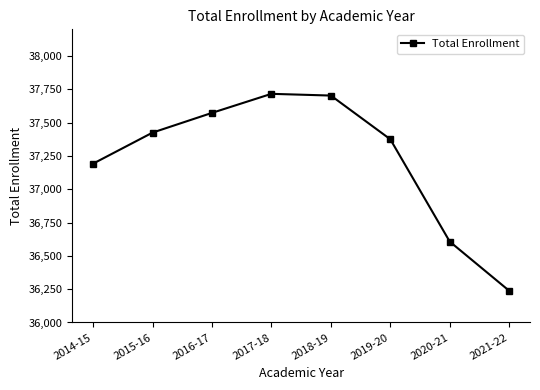

How many lines are shown in the chart?

1